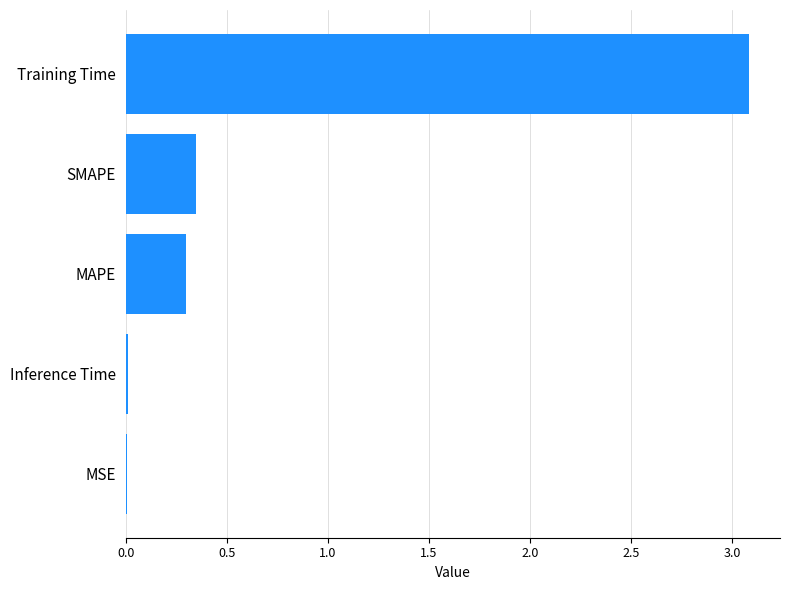

Between SMAPE and MSE, which is larger?

SMAPE